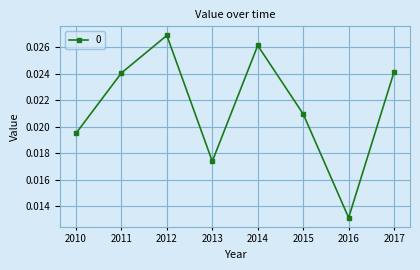

How many points are lower than both their immediate neighbors (excluding endpoints)?

2